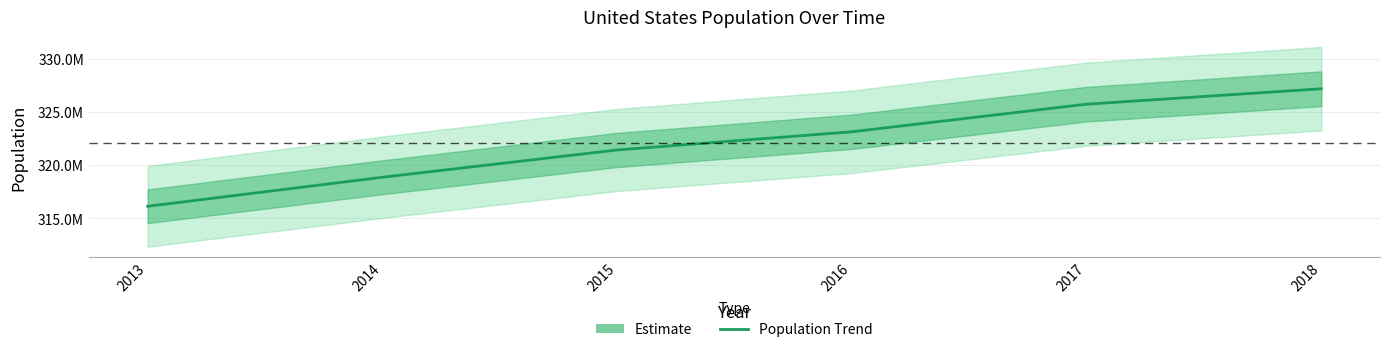

What is the difference between the maximum and second lowest values?

8310383